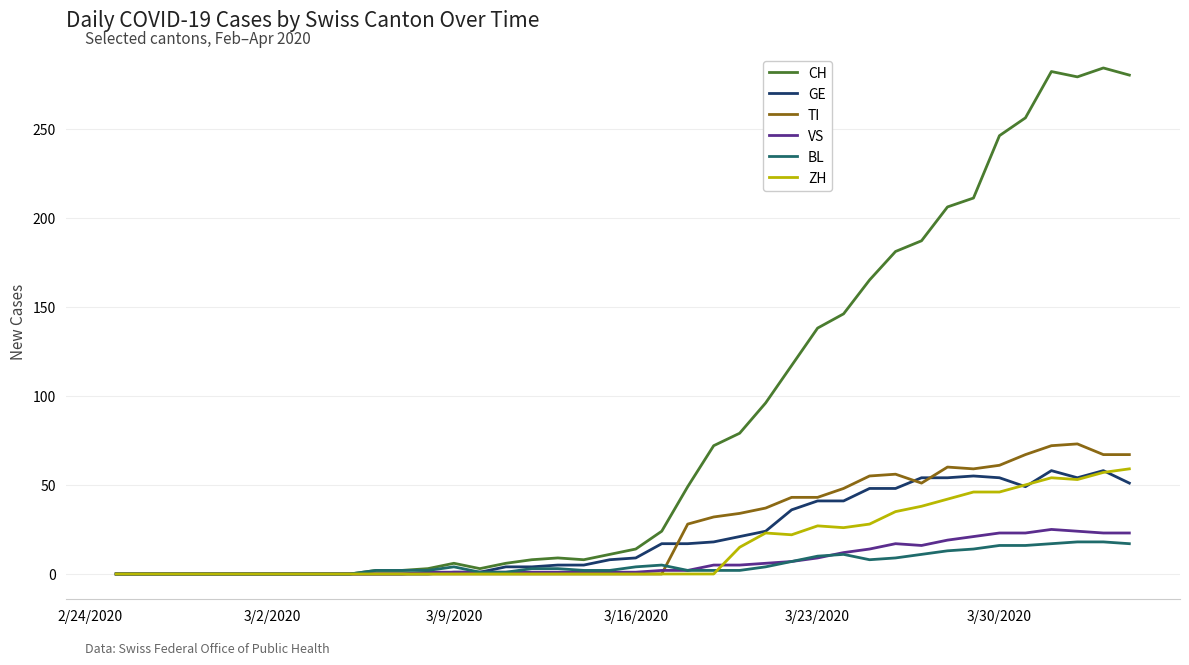

What is the maximum value for BL?

18